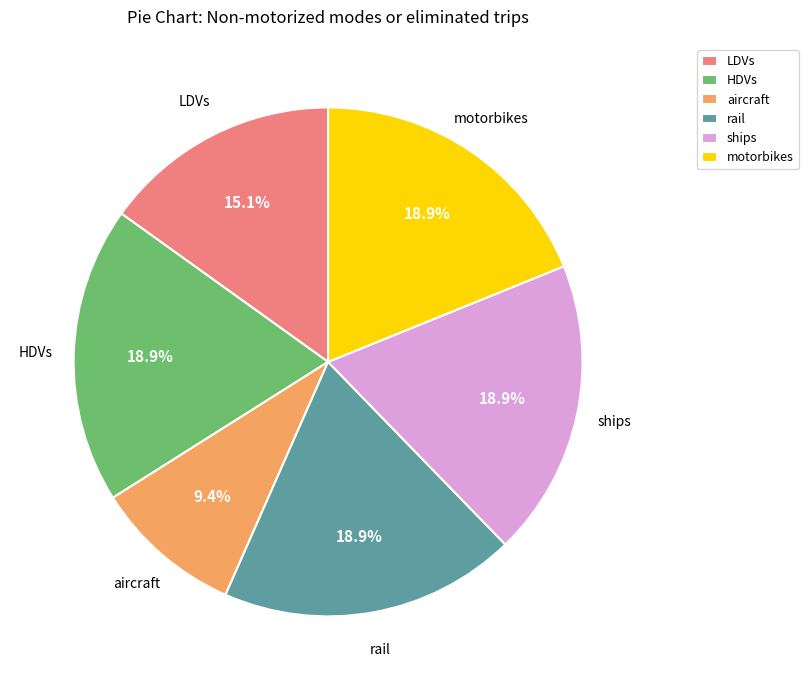

To the nearest percent, what is the average slice percentage?

17%